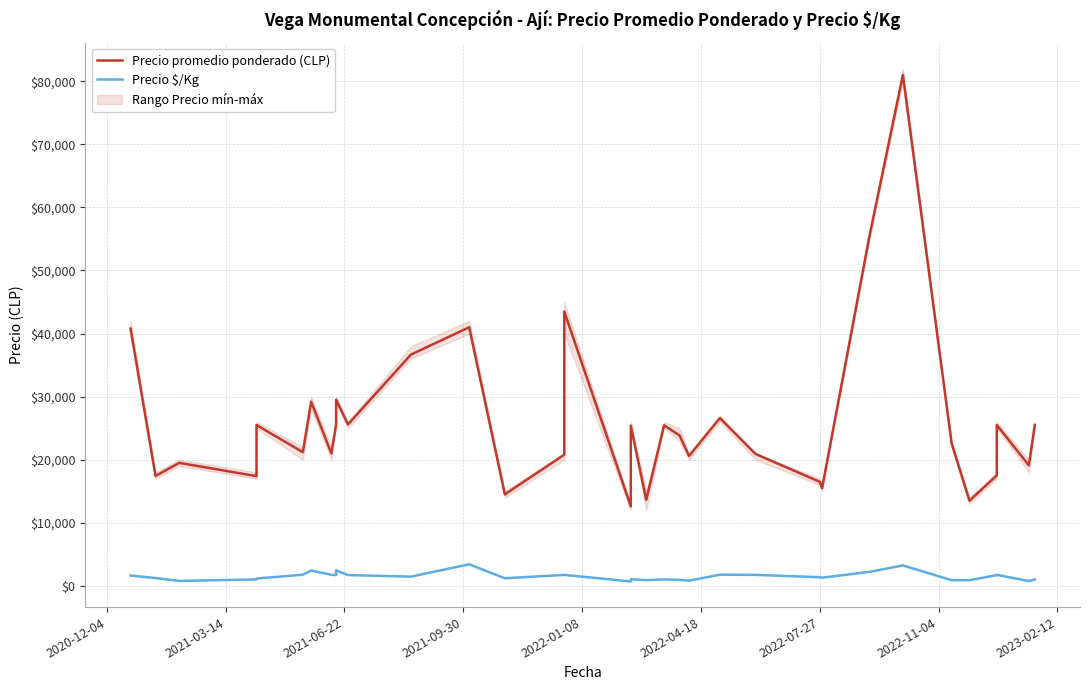

Reading left to right, transcribe all the data shown in this chart.

Precio promedio ponderado (CLP): 40800	17429	19500	17400	25500	25500	21200	29200	21000	25600	29500	25600	36667	41000	14500	20800	20800	43500	12600	17500	25400	13636	25455	23857	20600	26600	26600	20909	16500	15500	15500	55600	81000	22600	13500	17500	25500	19111	25500
Precio $/Kg: 1632	1245	780	1020	1020	1160	1767	2433	1750	1707	2458	1707	1467	3417	1208	1733	1733	1740	700	1016	1050	909	1018	954	824	1773	1773	1742	1375	1292	1292	2224	3240	904	900	1700	1750	764	1020